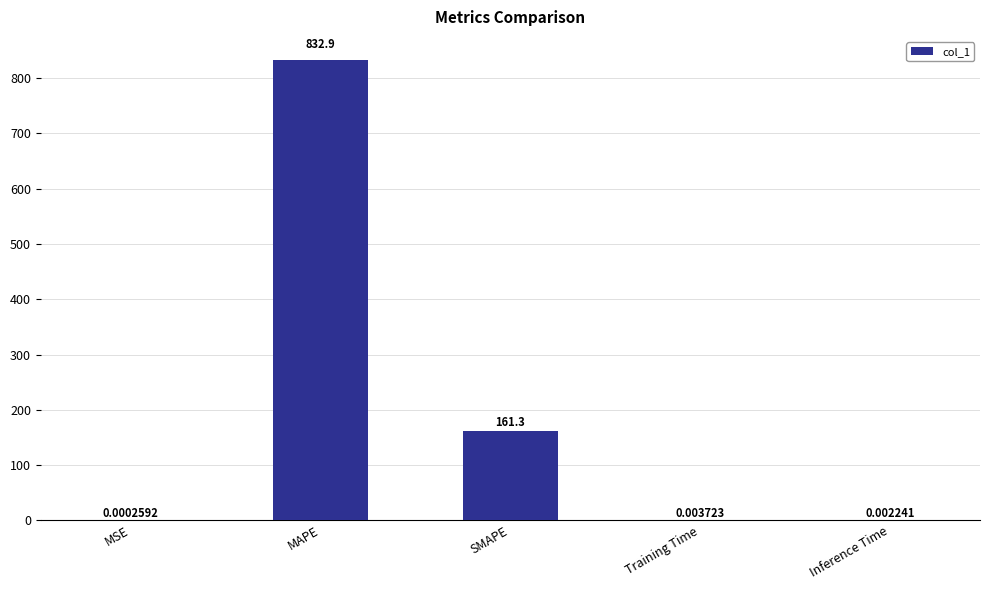

Are the bars horizontal?

No